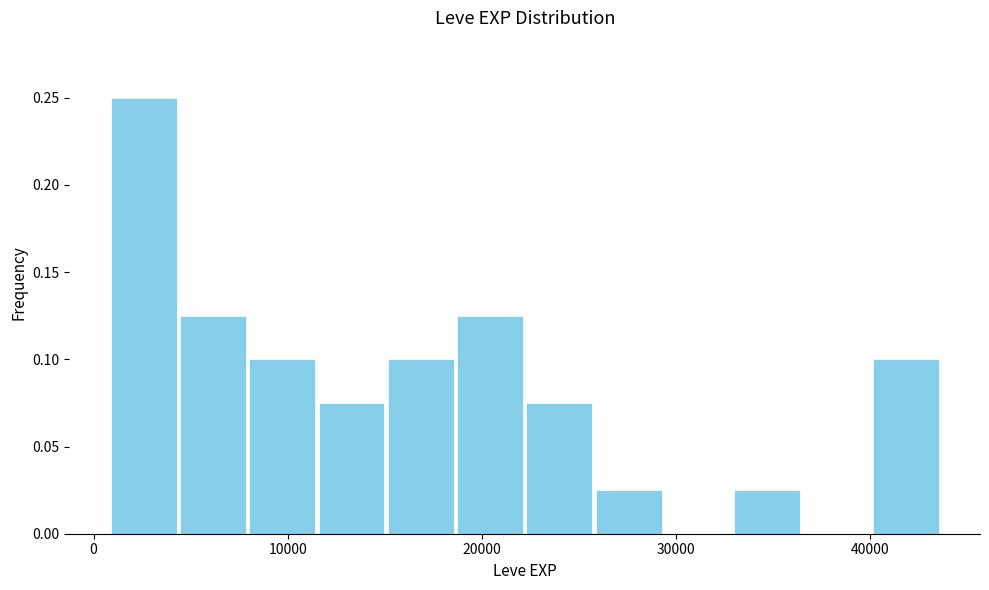

Read against the x-axis, roughly where is the centre of the tallest bar?

3000